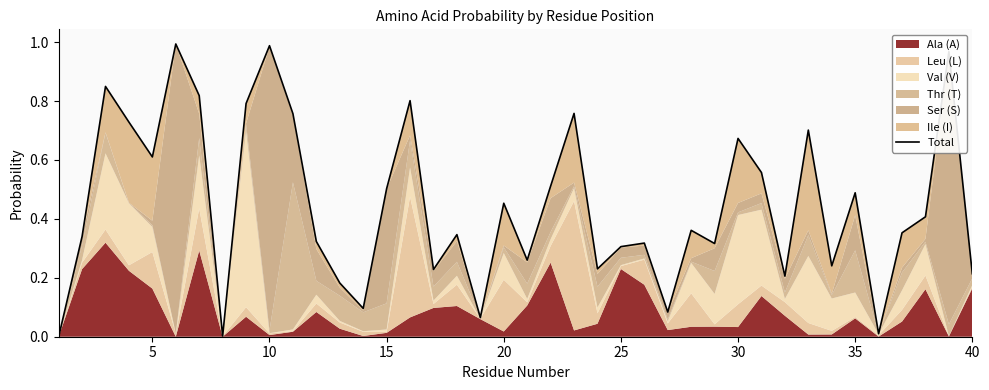

What is the difference between the second highest and minimum values?

1.0